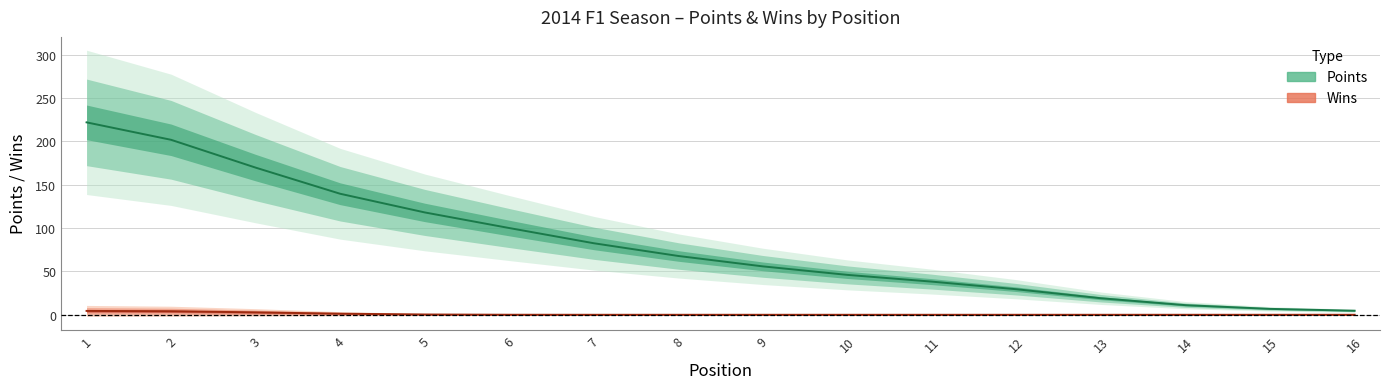

Which has a higher value, 16 or 5?

5